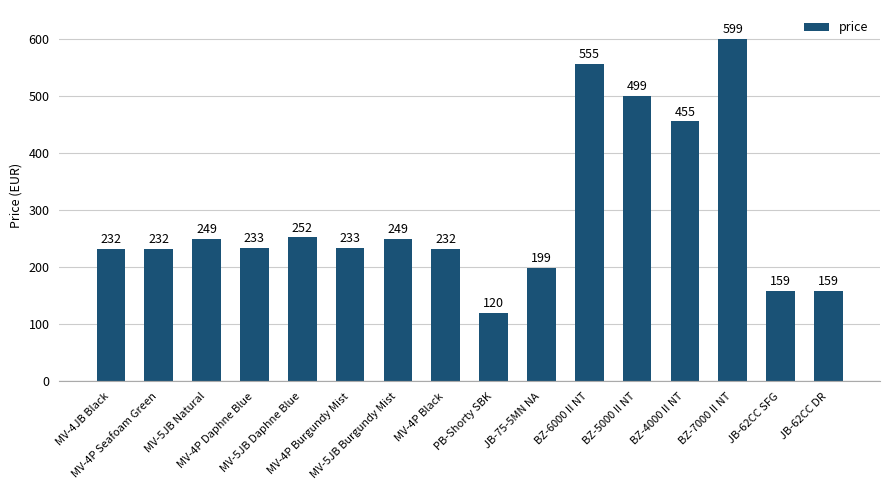

Reading left to right, extract all data points from this chart.

MV-4JB Black=232	MV-4P Seafoam Green=232	MV-5JB Natural=249	MV-4P Daphne Blue=233	MV-5JB Daphne Blue=252	MV-4P Burgundy Mist=233	MV-5JB Burgundy Mist=249	MV-4P Black=232	PB-Shorty SBK=120	JB-75-5MN NA=199	BZ-6000 II NT=555	BZ-5000 II NT=499	BZ-4000 II NT=455	BZ-7000 II NT=599	JB-62CC SFG=159	JB-62CC DR=159